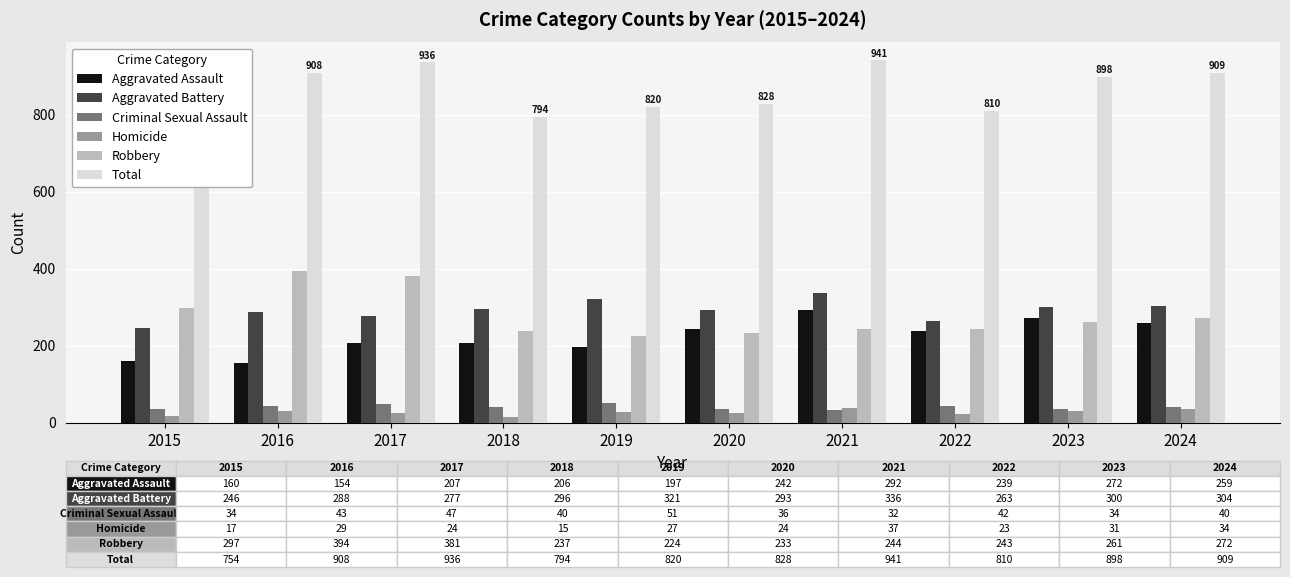

Reading left to right, list all the values displayed in this chart.

Aggravated Assault: 160	154	207	206	197	242	292	239	272	259
Aggravated Battery: 246	288	277	296	321	293	336	263	300	304
Criminal Sexual Assault: 34	43	47	40	51	36	32	42	34	40
Homicide: 17	29	24	15	27	24	37	23	31	34
Robbery: 297	394	381	237	224	233	244	243	261	272
Total: 754	908	936	794	820	828	941	810	898	909